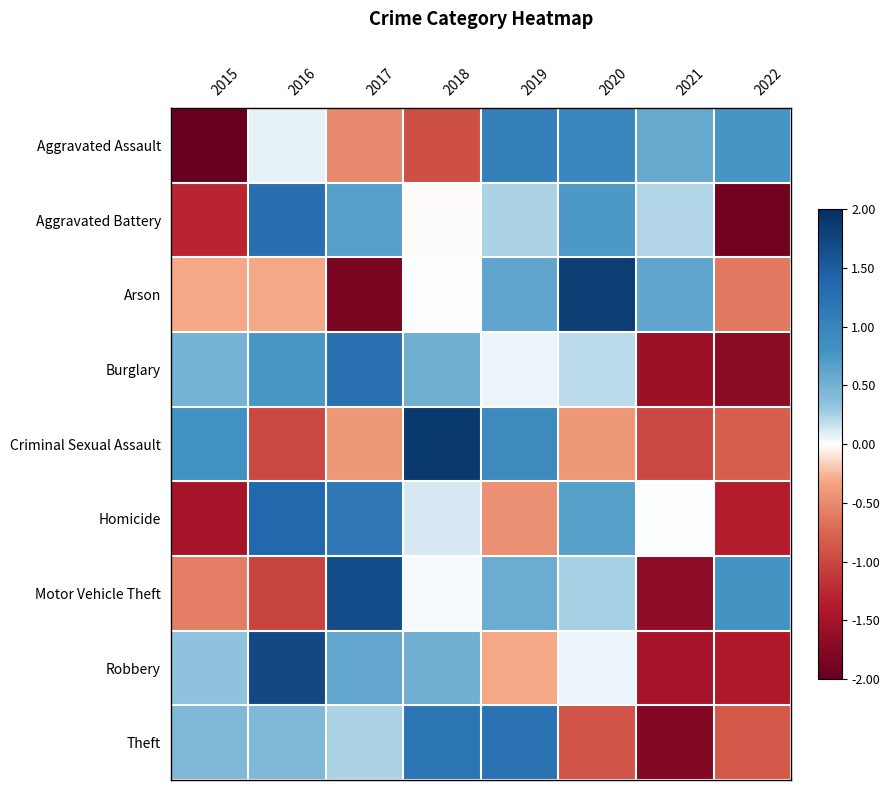

What is the total value across all series at 2017?

2.8